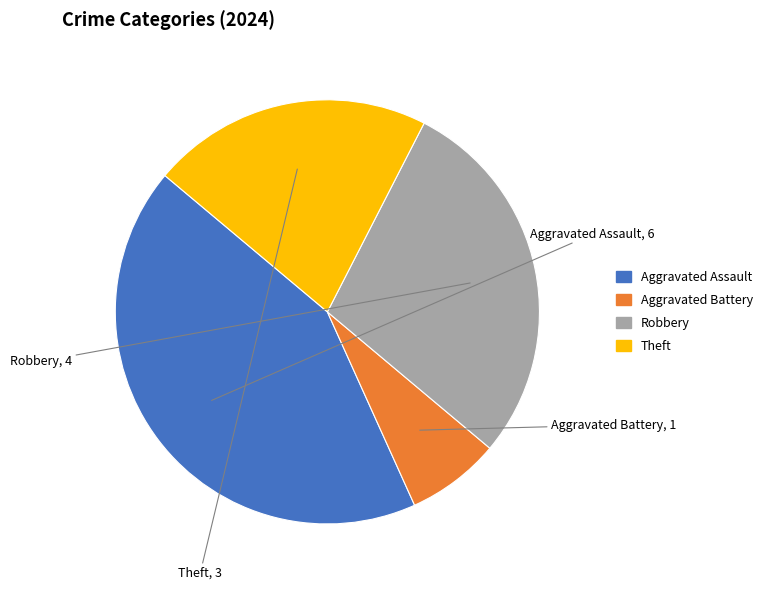

Do Robbery and Aggravated Assault together represent more than half of the pie?

Yes